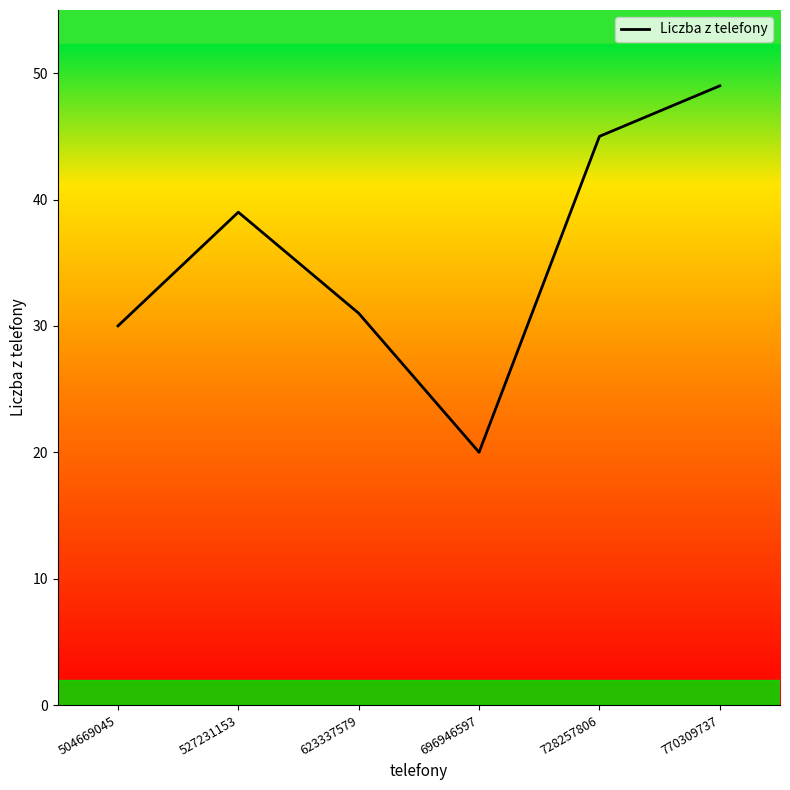

What value does the data have at 696946597, to the nearest 5?

20